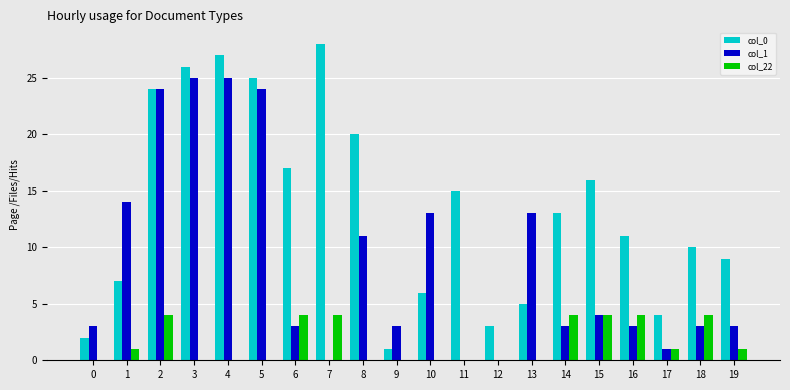

What are all the series names shown in the legend?

col_0, col_1, col_22